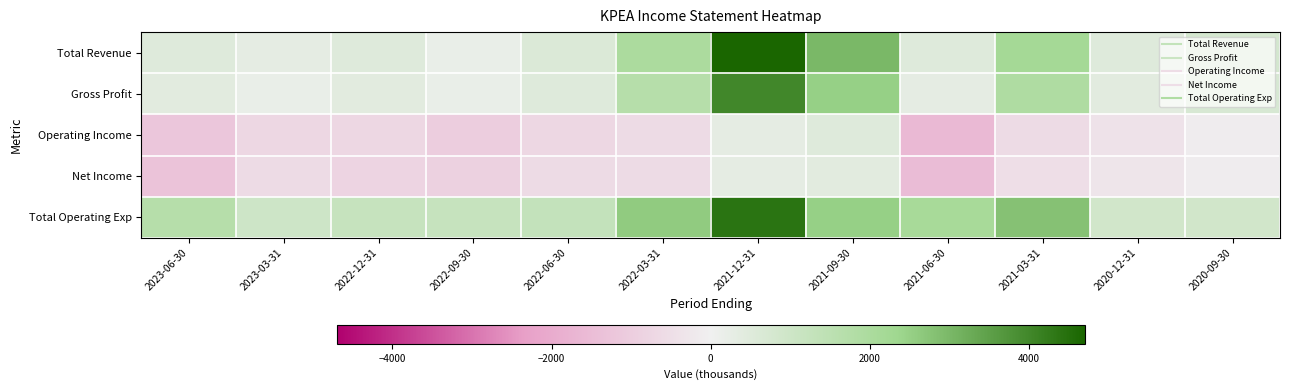

Reading left to right, transcribe all the data shown in this chart.

Total Revenue: 2023-06-30=500	2023-03-31=300	2022-12-31=500	2022-09-30=200	2022-06-30=600	2022-03-31=2000	2021-12-31=4700	2021-09-30=3000	2021-06-30=500	2021-03-31=2200	2020-12-31=500	2020-09-30=800
Gross Profit: 2023-06-30=400	2023-03-31=200	2022-12-31=400	2022-09-30=200	2022-06-30=500	2022-03-31=1700	2021-12-31=4000	2021-09-30=2500	2021-06-30=300	2021-03-31=1900	2020-12-31=400	2020-09-30=700
Operating Income: 2023-06-30=-1200	2023-03-31=-700	2022-12-31=-700	2022-09-30=-1000	2022-06-30=-700	2022-03-31=-600	2021-12-31=300	2021-09-30=500	2021-06-30=-1600	2021-03-31=-600	2020-12-31=-400	2020-09-30=-100
Net Income: 2023-06-30=-1300	2023-03-31=-600	2022-12-31=-800	2022-09-30=-900	2022-06-30=-600	2022-03-31=-600	2021-12-31=300	2021-09-30=400	2021-06-30=-1500	2021-03-31=-500	2020-12-31=-300	2020-09-30=-100
Total Operating Exp: 2023-06-30=1700	2023-03-31=1000	2022-12-31=1200	2022-09-30=1200	2022-06-30=1300	2022-03-31=2600	2021-12-31=4400	2021-09-30=2500	2021-06-30=2100	2021-03-31=2800	2020-12-31=900	2020-09-30=900